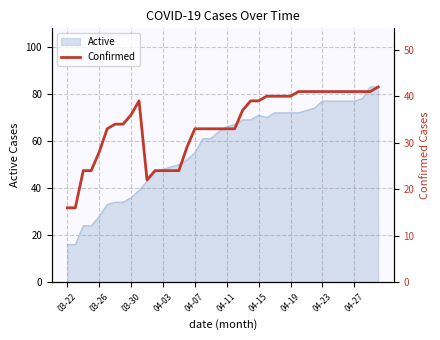

Reading left to right, extract all data points from this chart.

16	16	24	24	28	33	34	34	36	39	22	24	24	24	24	29	33	33	33	33	33	33	37	39	39	40	40	40	40	41	41	41	41	41	41	41	41	41	41	42